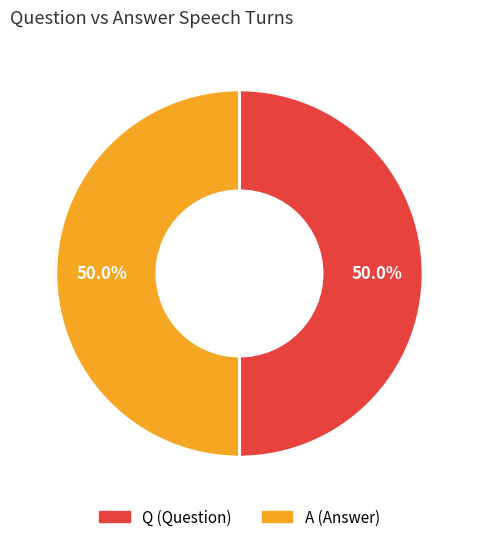

To the nearest percent, what is the average slice percentage?

50%